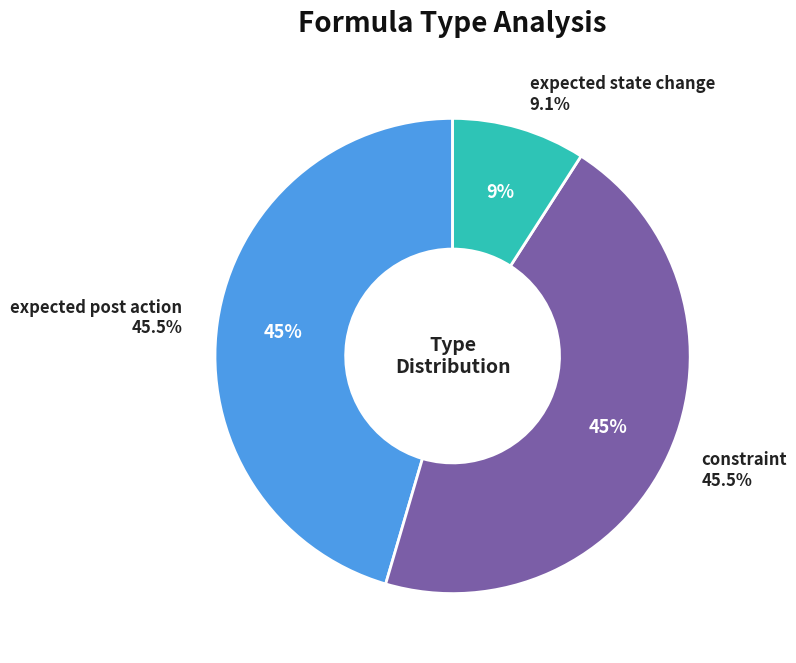

Does expected state change represent more than half of the total?

No